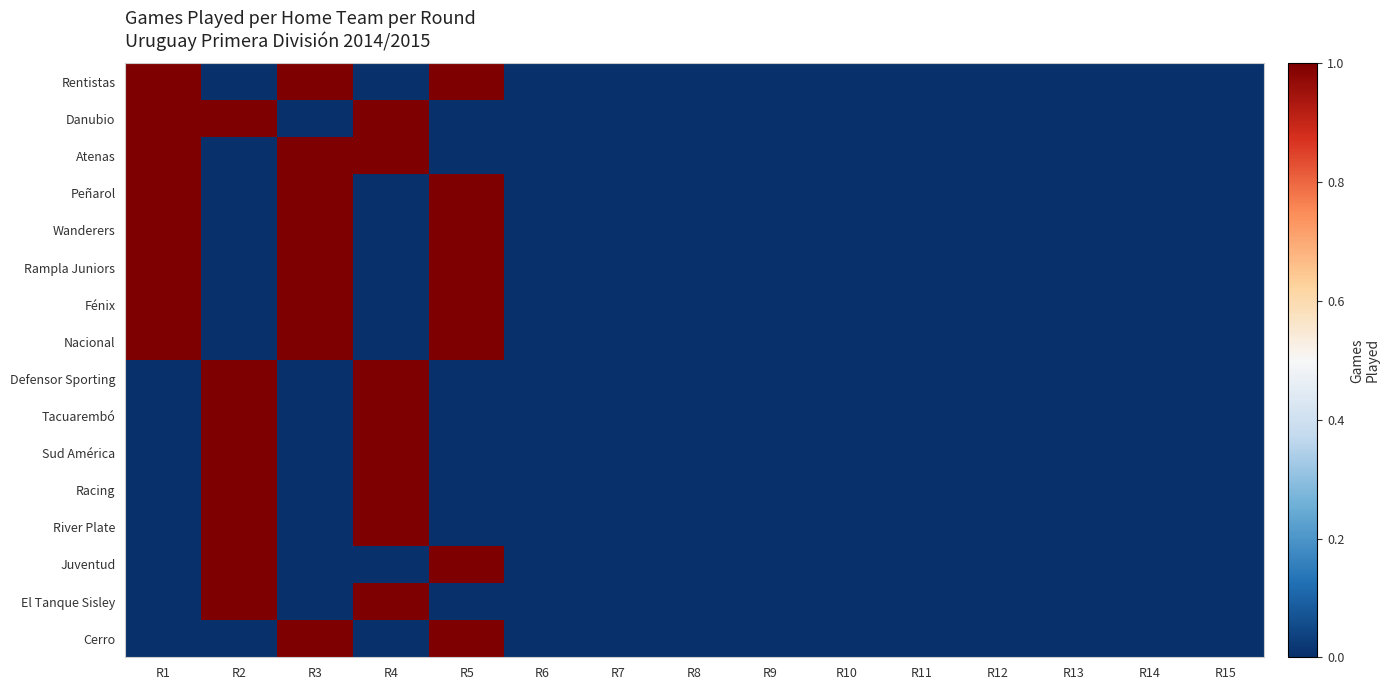

Reading right to left, what are all the values shown in this chart?

Rentistas: R15=0	R14=0	R13=0	R12=0	R11=0	R10=0	R9=0	R8=0	R7=0	R6=0	R5=1	R4=0	R3=1	R2=0	R1=1
Danubio: R15=0	R14=0	R13=0	R12=0	R11=0	R10=0	R9=0	R8=0	R7=0	R6=0	R5=0	R4=1	R3=0	R2=1	R1=1
Atenas: R15=0	R14=0	R13=0	R12=0	R11=0	R10=0	R9=0	R8=0	R7=0	R6=0	R5=0	R4=1	R3=1	R2=0	R1=1
Peñarol: R15=0	R14=0	R13=0	R12=0	R11=0	R10=0	R9=0	R8=0	R7=0	R6=0	R5=1	R4=0	R3=1	R2=0	R1=1
Wanderers: R15=0	R14=0	R13=0	R12=0	R11=0	R10=0	R9=0	R8=0	R7=0	R6=0	R5=1	R4=0	R3=1	R2=0	R1=1
Rampla Juniors: R15=0	R14=0	R13=0	R12=0	R11=0	R10=0	R9=0	R8=0	R7=0	R6=0	R5=1	R4=0	R3=1	R2=0	R1=1
Fénix: R15=0	R14=0	R13=0	R12=0	R11=0	R10=0	R9=0	R8=0	R7=0	R6=0	R5=1	R4=0	R3=1	R2=0	R1=1
Nacional: R15=0	R14=0	R13=0	R12=0	R11=0	R10=0	R9=0	R8=0	R7=0	R6=0	R5=1	R4=0	R3=1	R2=0	R1=1
Defensor Sporting: R15=0	R14=0	R13=0	R12=0	R11=0	R10=0	R9=0	R8=0	R7=0	R6=0	R5=0	R4=1	R3=0	R2=1	R1=0
Tacuarembó: R15=0	R14=0	R13=0	R12=0	R11=0	R10=0	R9=0	R8=0	R7=0	R6=0	R5=0	R4=1	R3=0	R2=1	R1=0
Sud América: R15=0	R14=0	R13=0	R12=0	R11=0	R10=0	R9=0	R8=0	R7=0	R6=0	R5=0	R4=1	R3=0	R2=1	R1=0
Racing: R15=0	R14=0	R13=0	R12=0	R11=0	R10=0	R9=0	R8=0	R7=0	R6=0	R5=0	R4=1	R3=0	R2=1	R1=0
River Plate: R15=0	R14=0	R13=0	R12=0	R11=0	R10=0	R9=0	R8=0	R7=0	R6=0	R5=0	R4=1	R3=0	R2=1	R1=0
Juventud: R15=0	R14=0	R13=0	R12=0	R11=0	R10=0	R9=0	R8=0	R7=0	R6=0	R5=1	R4=0	R3=0	R2=1	R1=0
El Tanque Sisley: R15=0	R14=0	R13=0	R12=0	R11=0	R10=0	R9=0	R8=0	R7=0	R6=0	R5=0	R4=1	R3=0	R2=1	R1=0
Cerro: R15=0	R14=0	R13=0	R12=0	R11=0	R10=0	R9=0	R8=0	R7=0	R6=0	R5=1	R4=0	R3=1	R2=0	R1=0